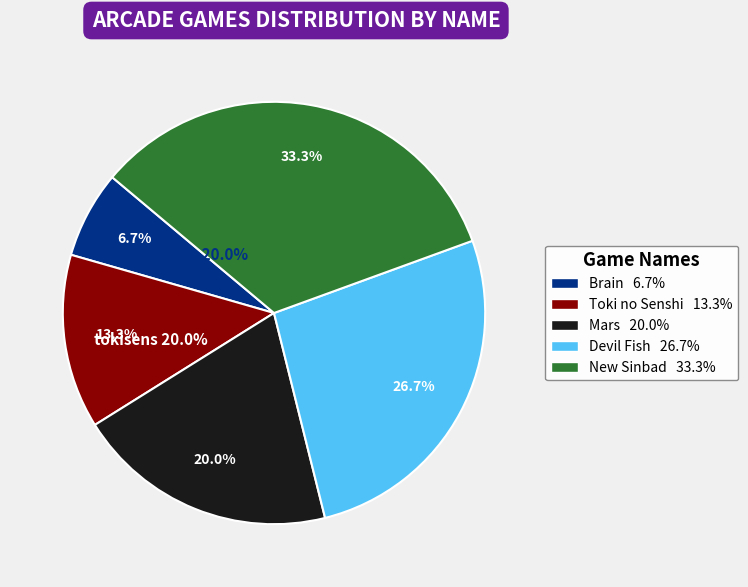

What is the total percentage of tokisens and brain?

20.0%